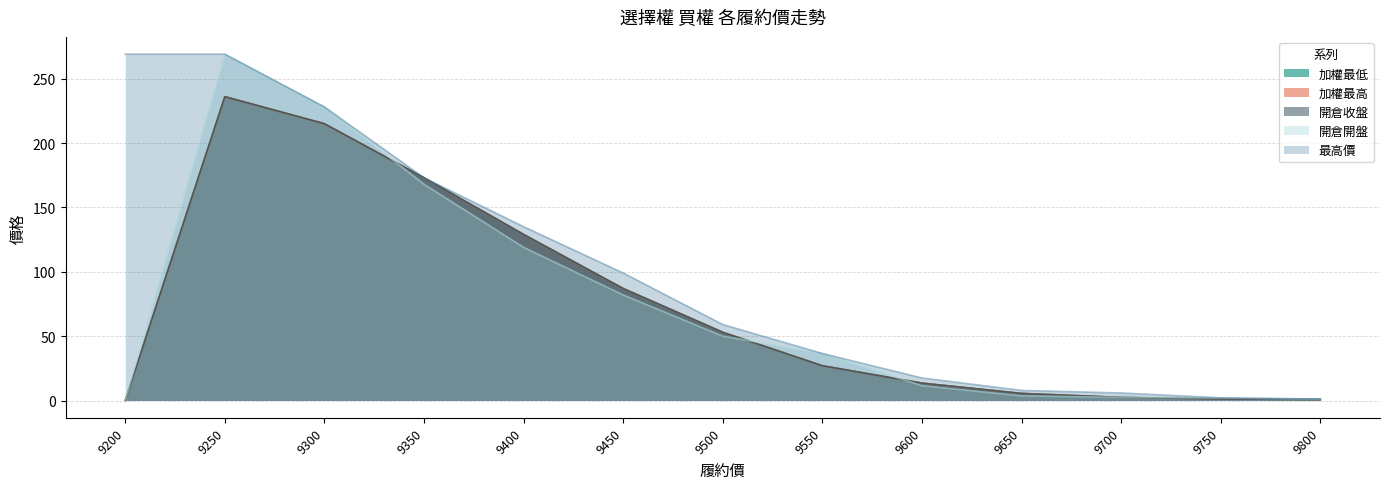

What are all the series names shown in the legend?

加權最低, 加權最高, 開倉收盤, 開倉開盤, 最高價